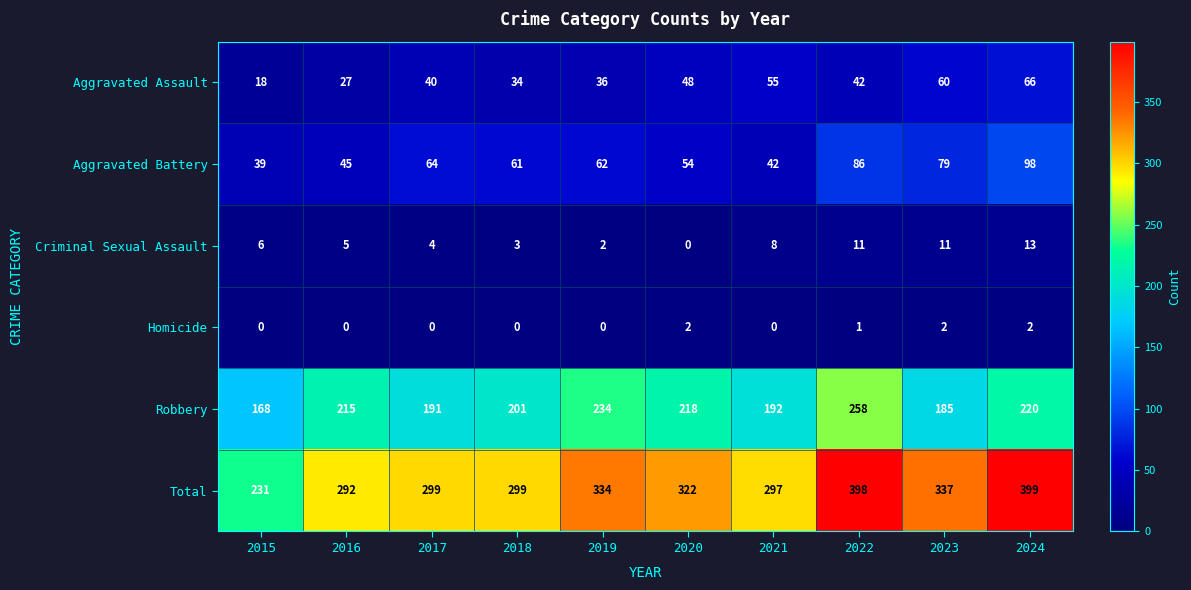

The value of Robbery at 2022 is 258. True or false?

True